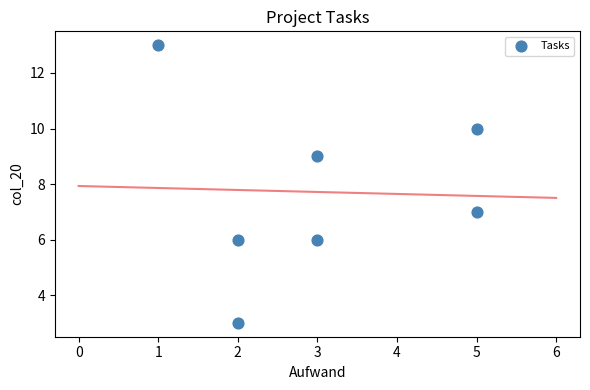

What is the average Y value?

8